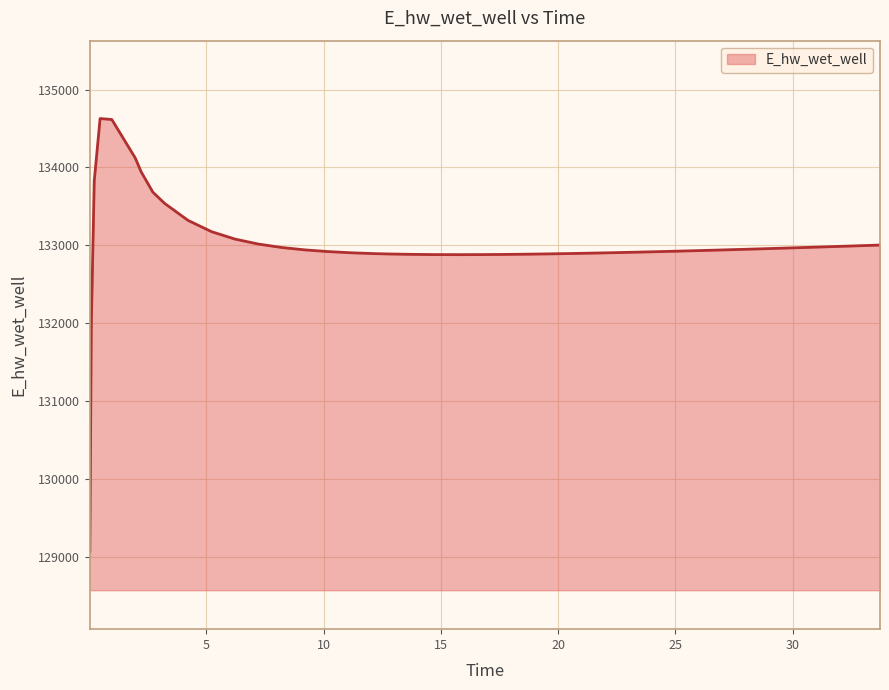

What is the smallest value displayed?

129070.3